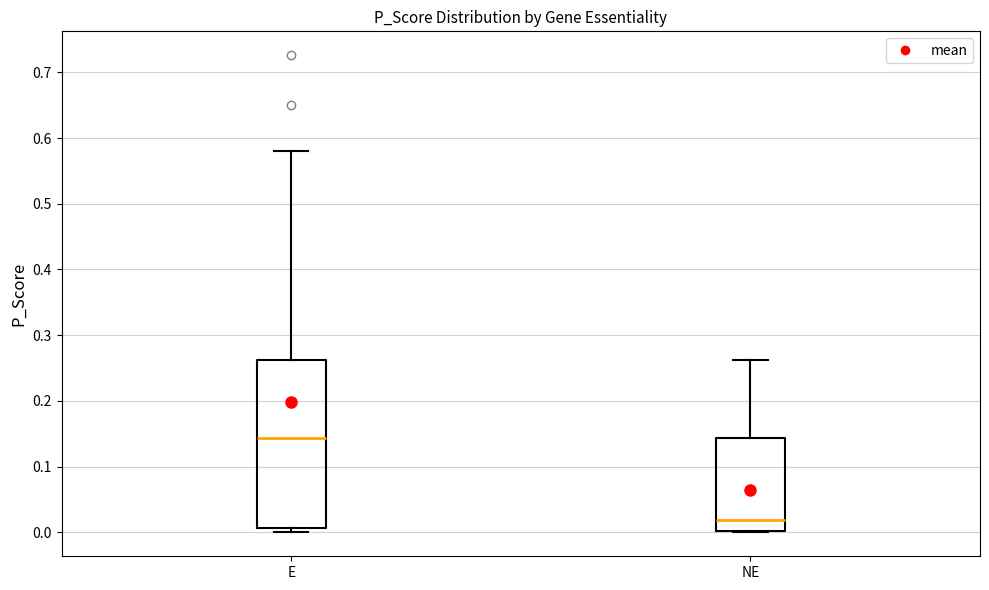

Where does the upper whisker of the box for NE end on the y-axis? The values are not printed on the chart, so give them approximately, as read against the axis.

0.26